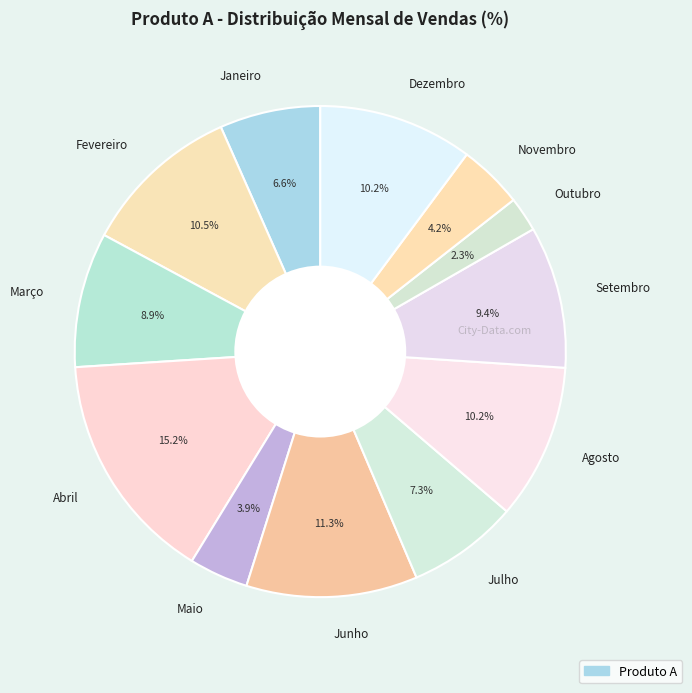

Count the number of slices in the pie.

12